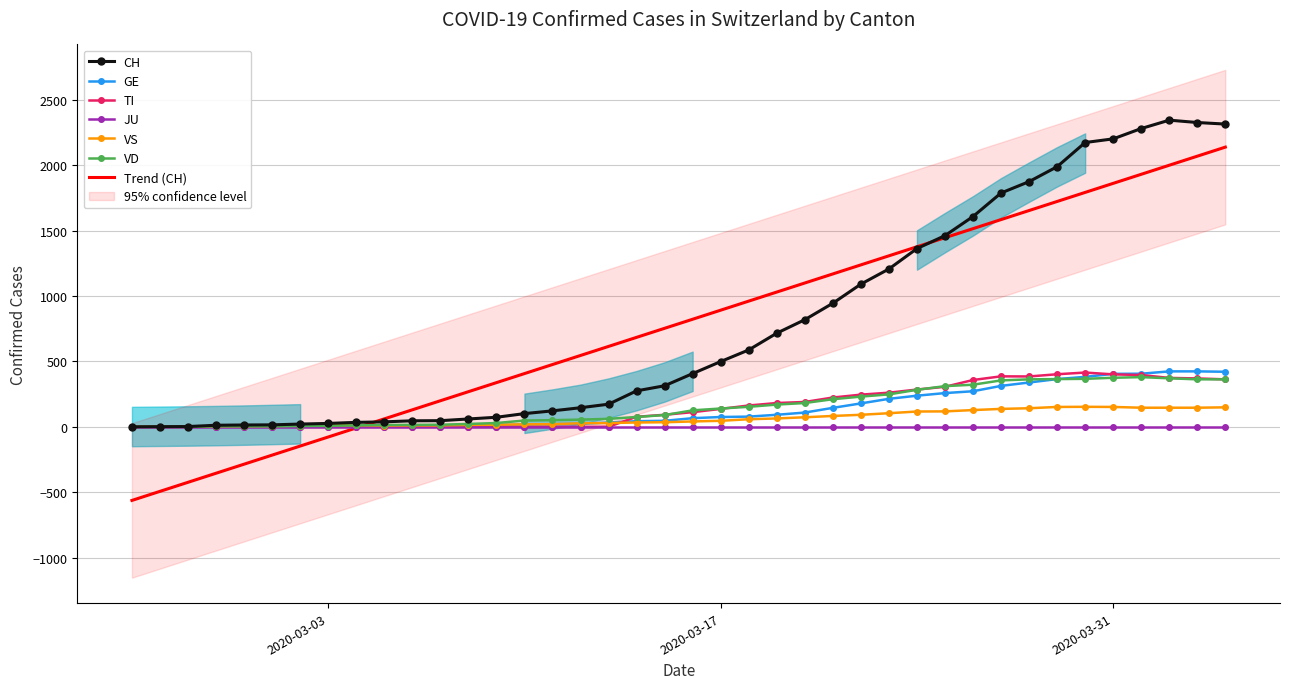

What is the highest value of the VS series?

153.0